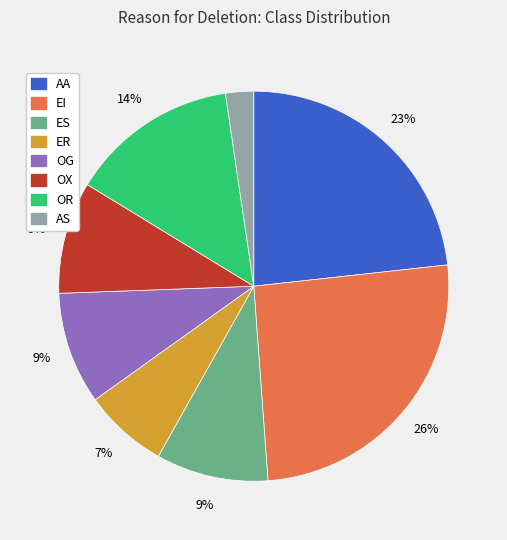

What is the ratio of the value at OG to the value at OX?

1.0